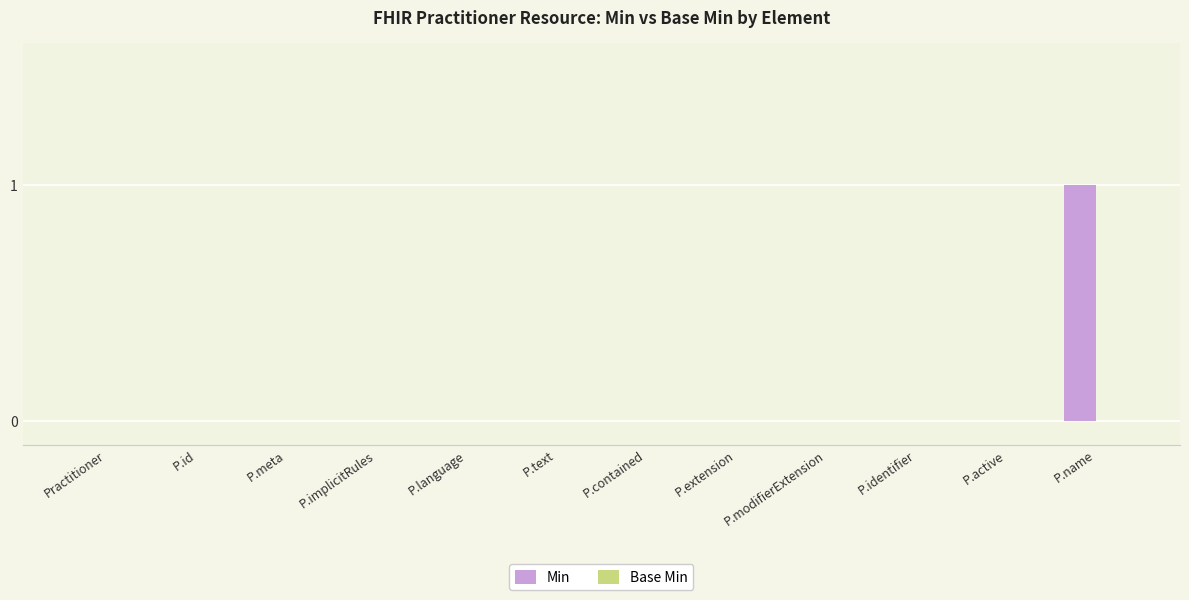

The value at P.meta is 0. True or false?

True